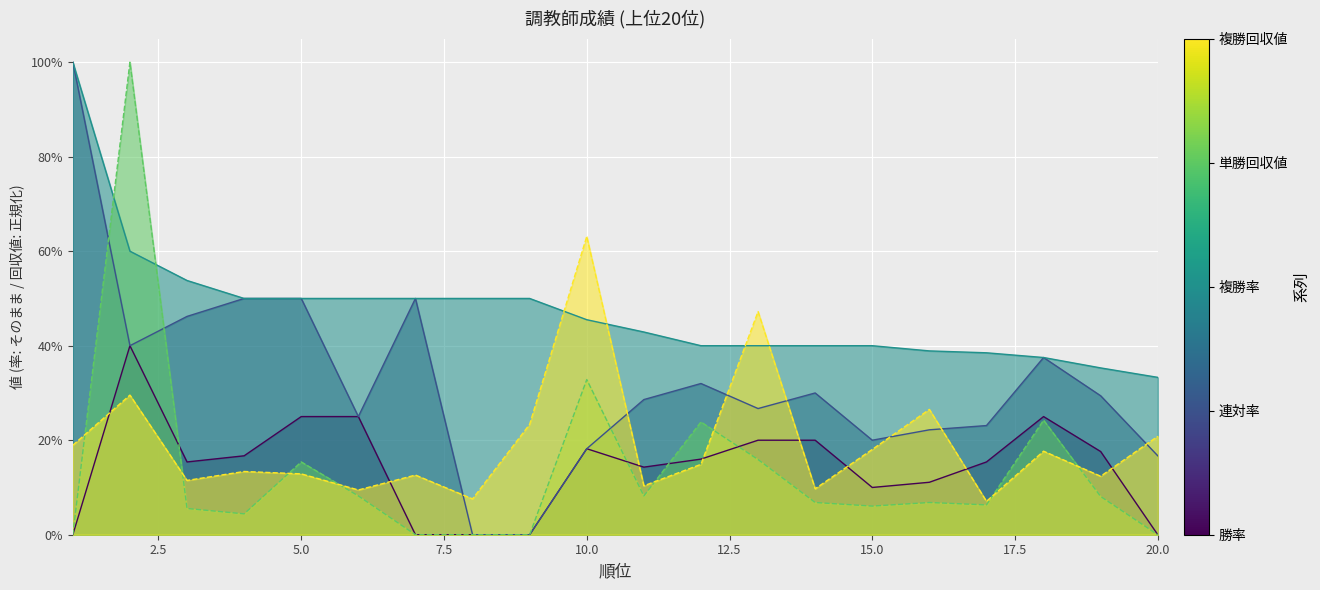

In 単勝回収値, how many points are lower than both neighbors (excluding endpoints)?

4